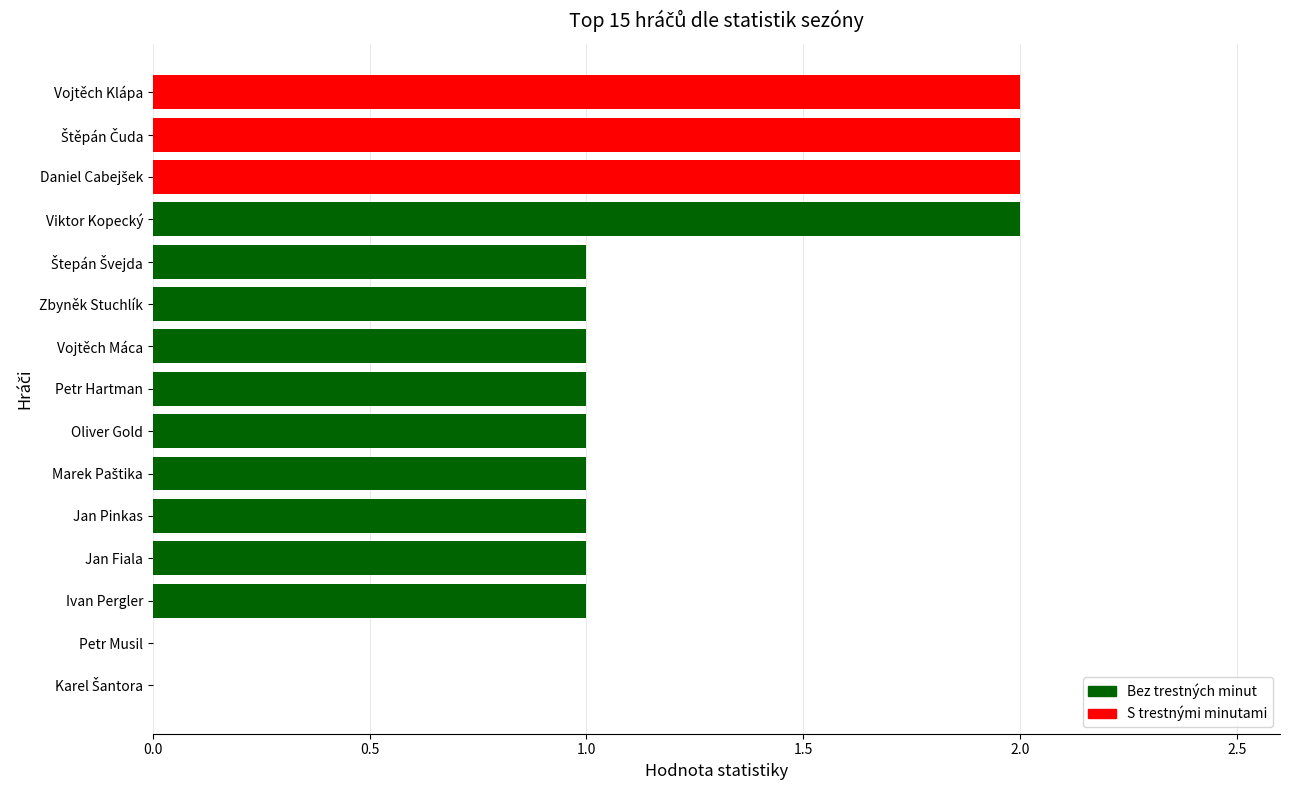

Count the number of data series in this chart.

1